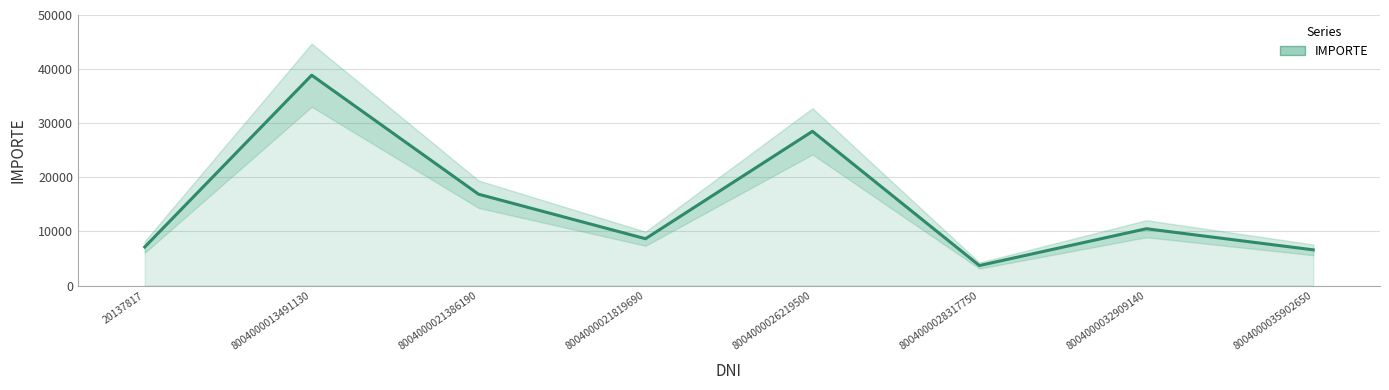

Reading left to right, extract all data points from this chart.

20137817=7128.5	8004000013491130=38870.0	8004000021386190=16875.2	8004000021819690=8654.9	8004000026219500=28500.0	8004000028317750=3700.0	8004000032909140=10500.0	8004000035902650=6600.0